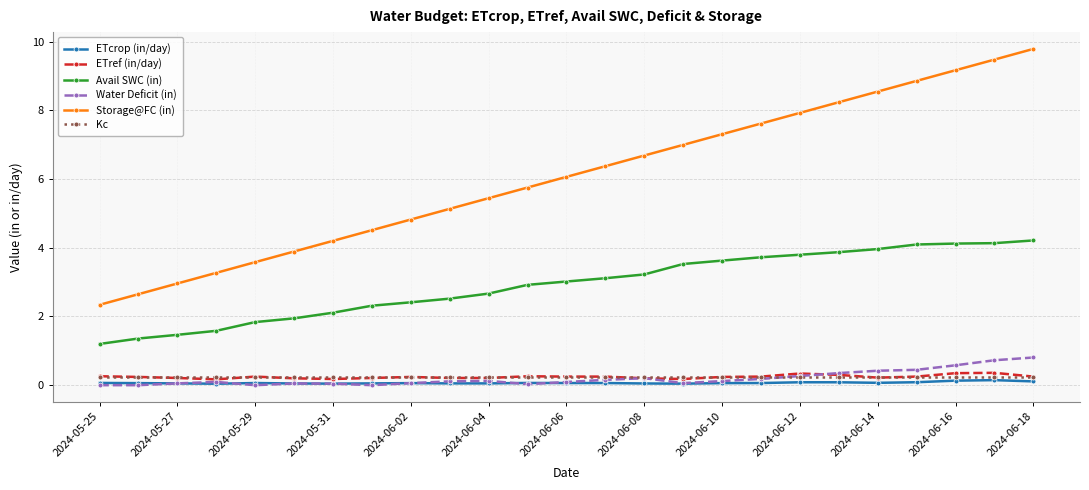

True or false: ETcrop (in/day) has more than 0 points higher than both neighbors.

True